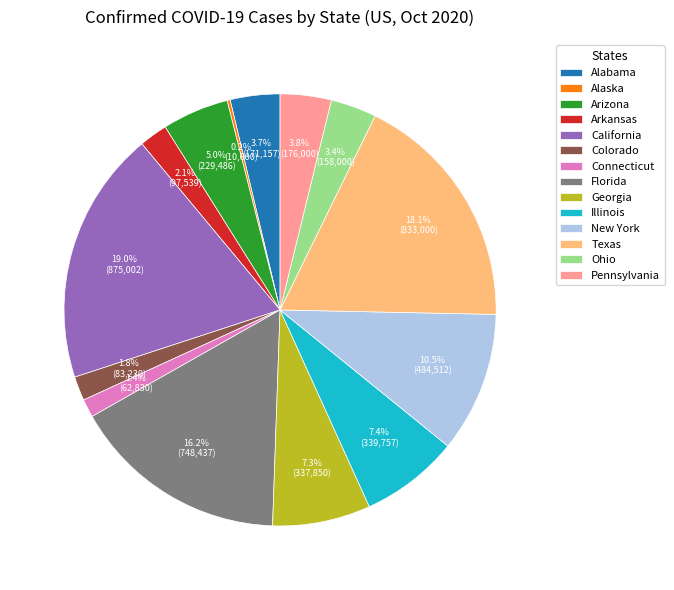

What is the largest slice in the pie chart?

California